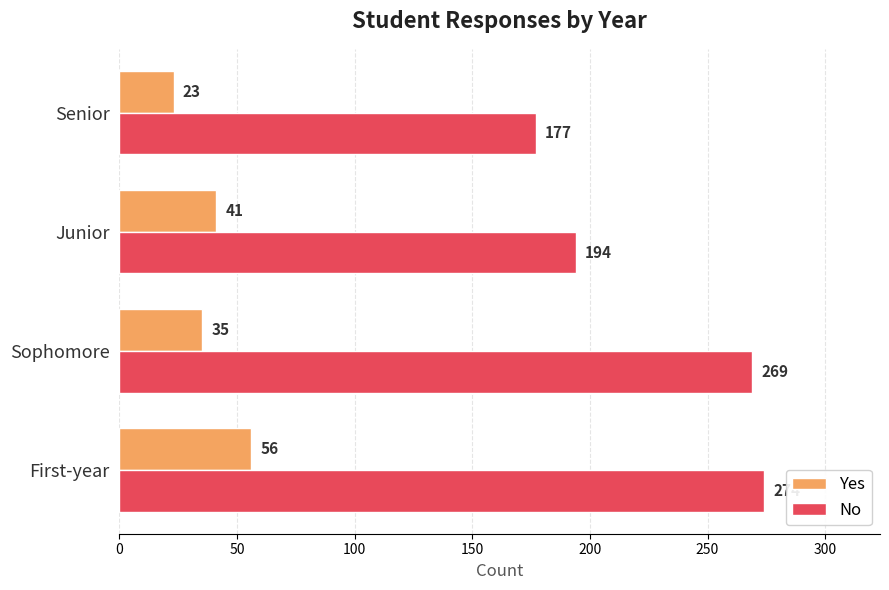

True or false: Yes has a value of 23 at Senior.

True